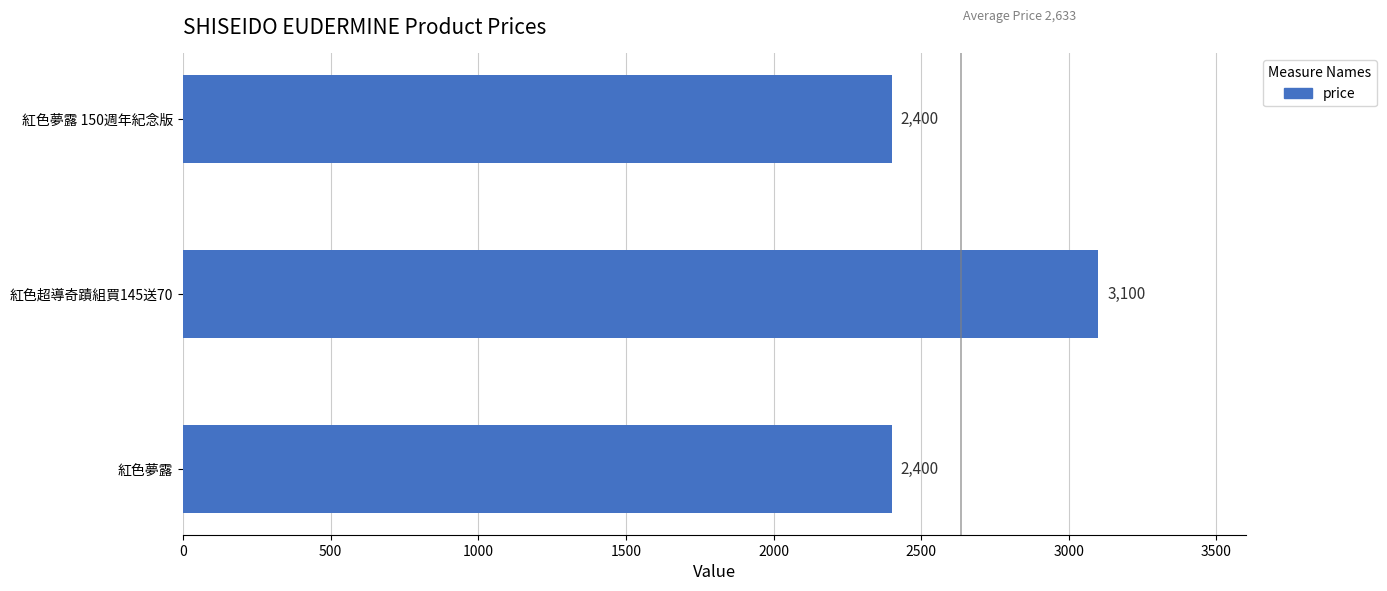

Which label corresponds to the largest value in the chart?

紅色超導奇蹟組買145送70